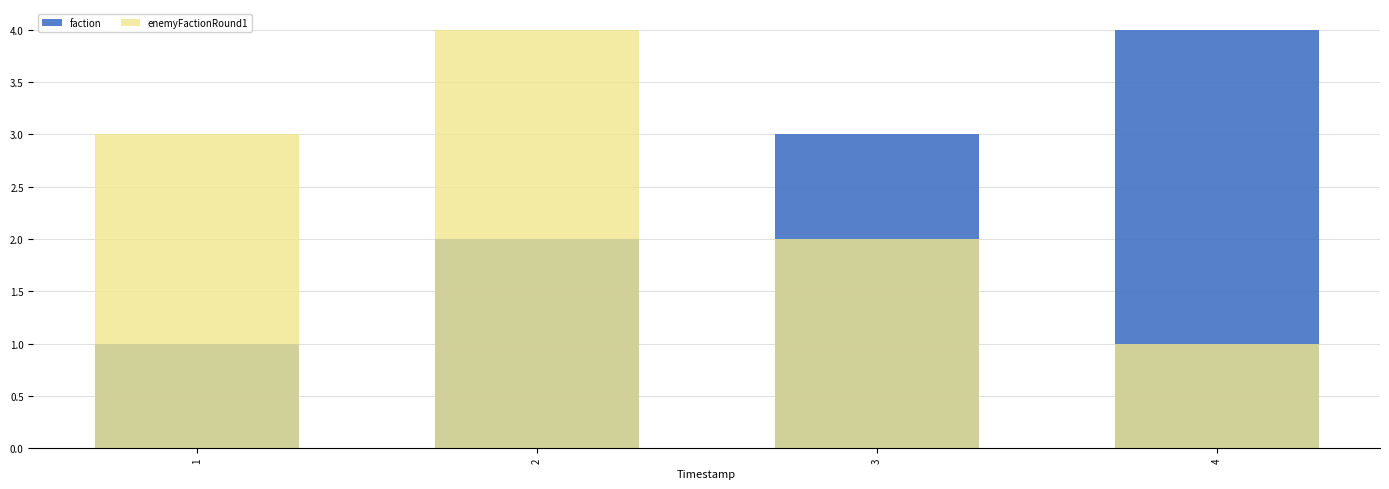

What is the approximate value of faction at 2?

2